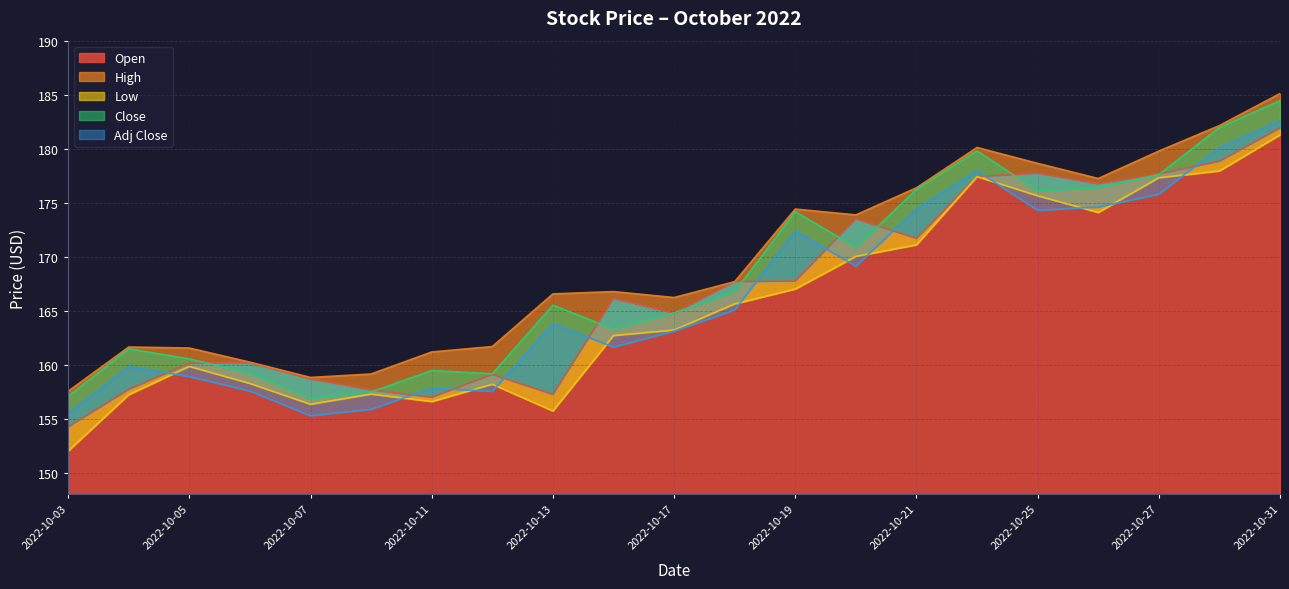

What is the minimum value for Open?

154.2